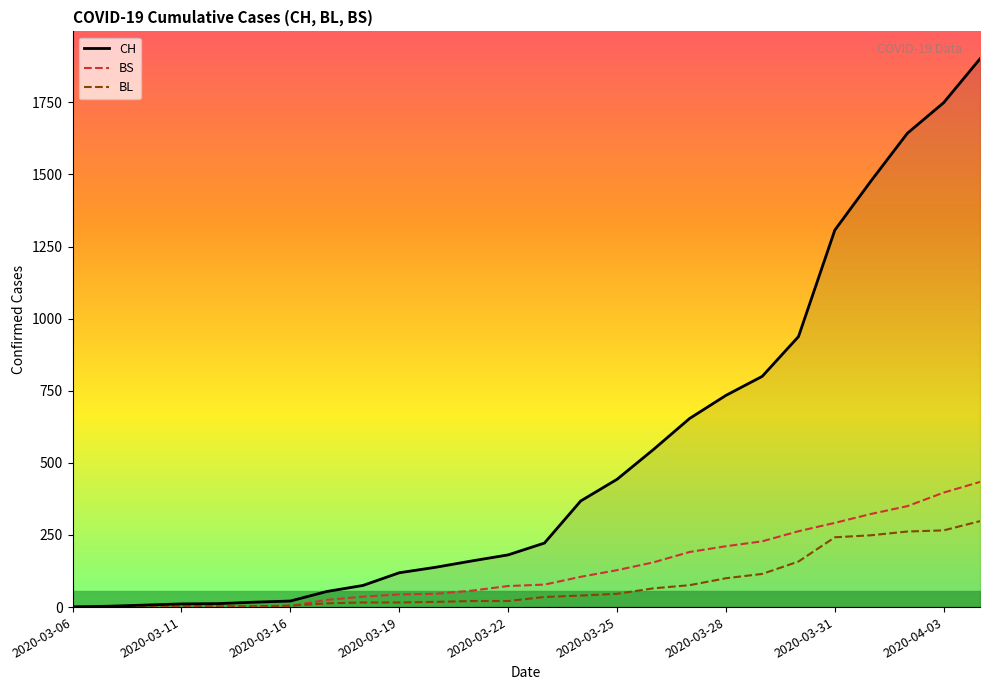

Which series has the largest total across all categories?

CH